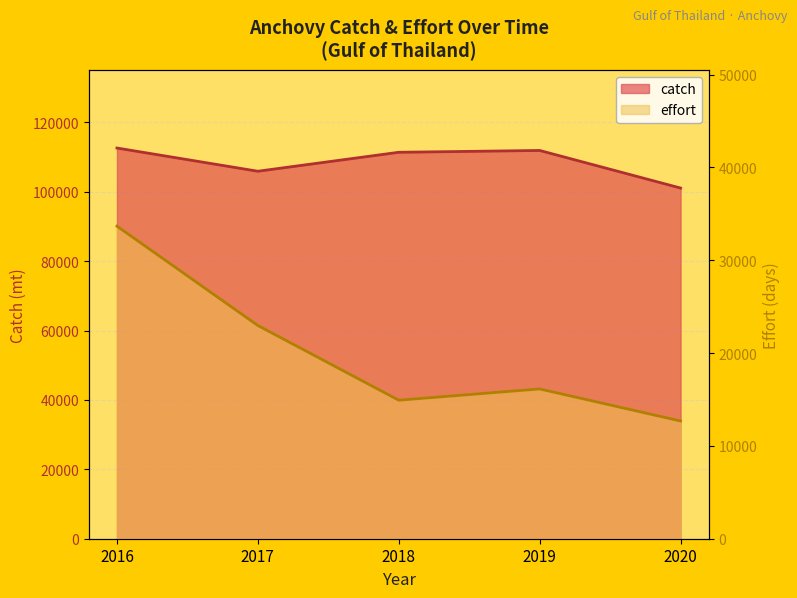

What is the spread (max minus min) of values at 2019?

95802.1